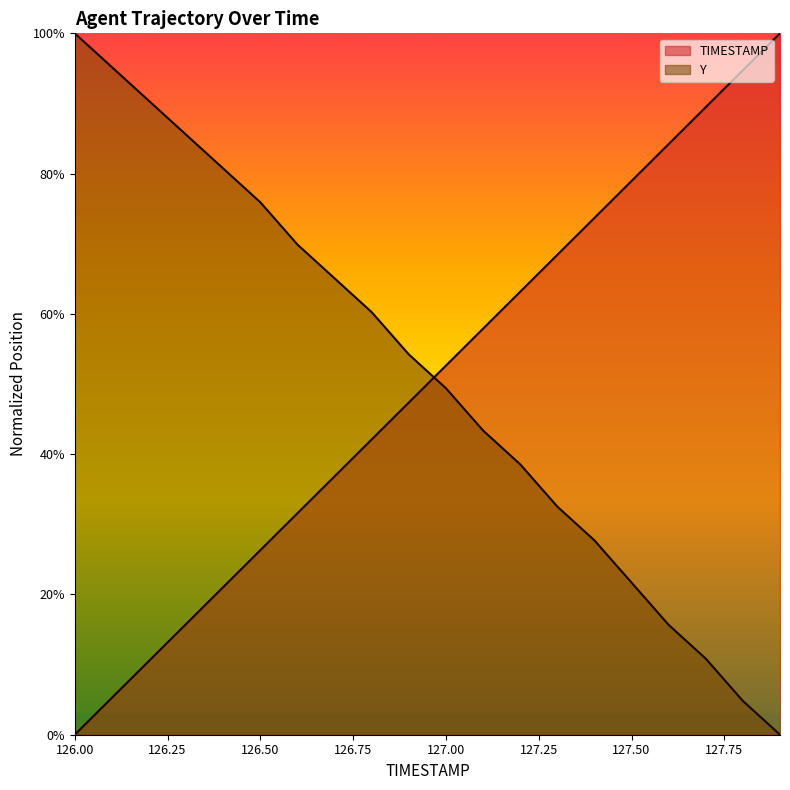

How many positive values does the Y series have?

19